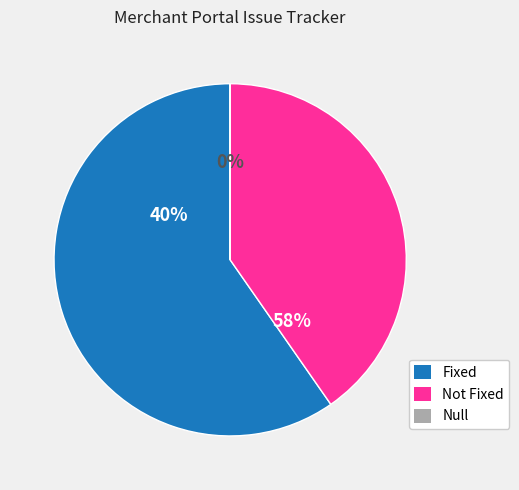

Which category has the smallest portion of the pie?

Null